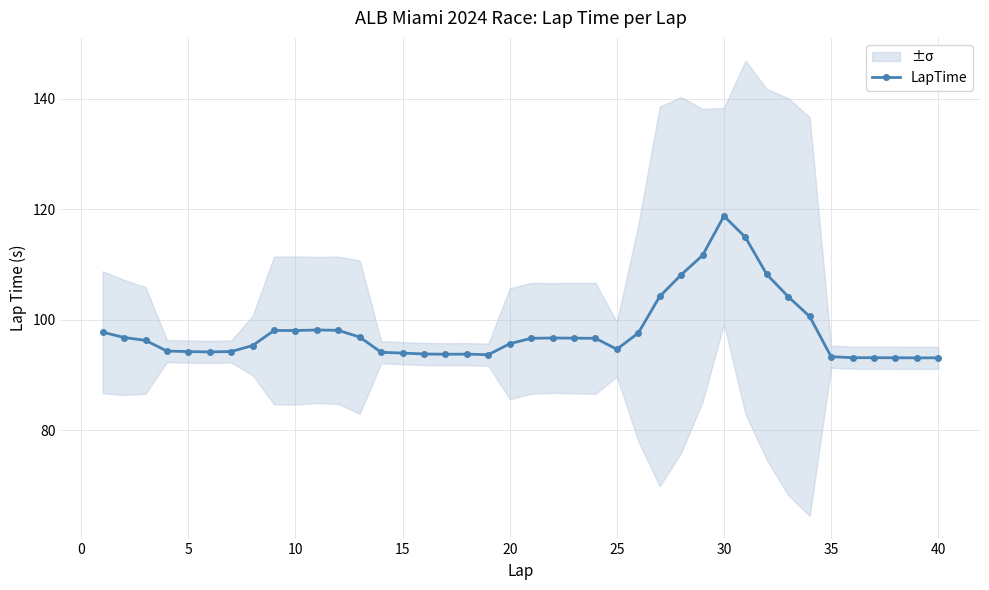

True or false: LapTime has more than 2 interior local peaks.

True